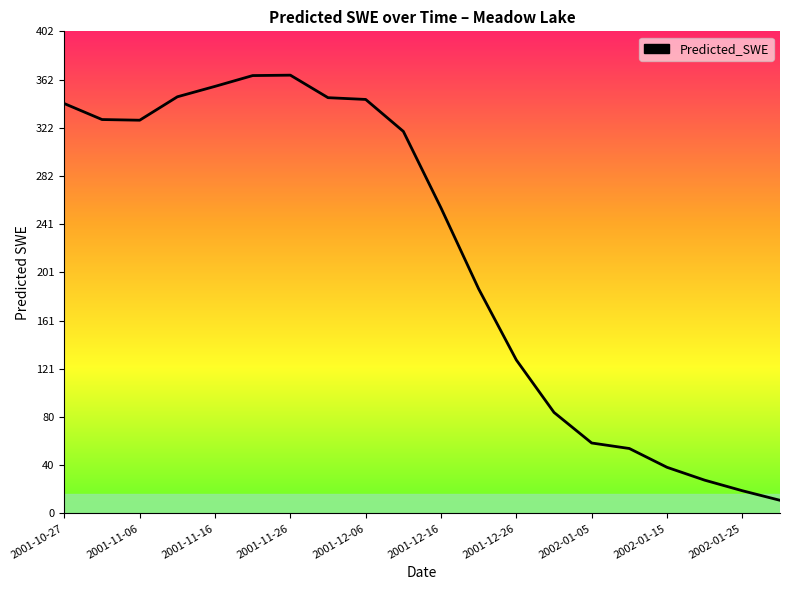

What is the smallest value displayed?

11.0